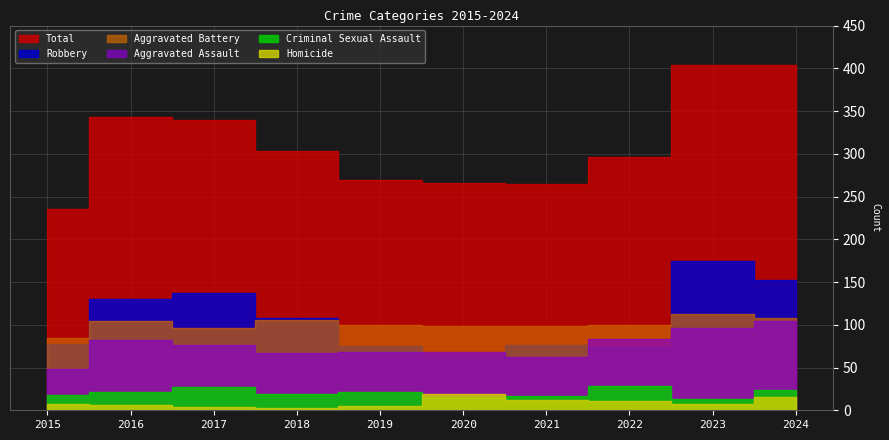

Reading left to right, transcribe all the data shown in this chart.

Aggravated Assault: 48	82	76	67	68	68	62	83	96	105
Aggravated Battery: 85	104	96	106	100	99	98	100	113	108
Criminal Sexual Assault: 18	21	27	19	21	15	17	28	13	24
Homicide: 7	6	4	3	5	19	12	11	7	15
Robbery: 78	130	137	108	75	65	76	74	175	152
Total: 236	343	340	303	269	266	265	296	404	404